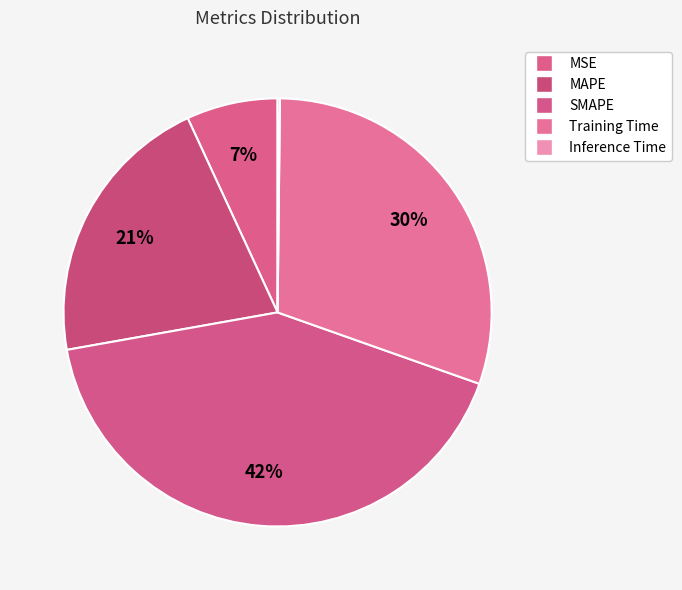

To the nearest percent, what is the difference between the largest and smallest slice percentages?

42%